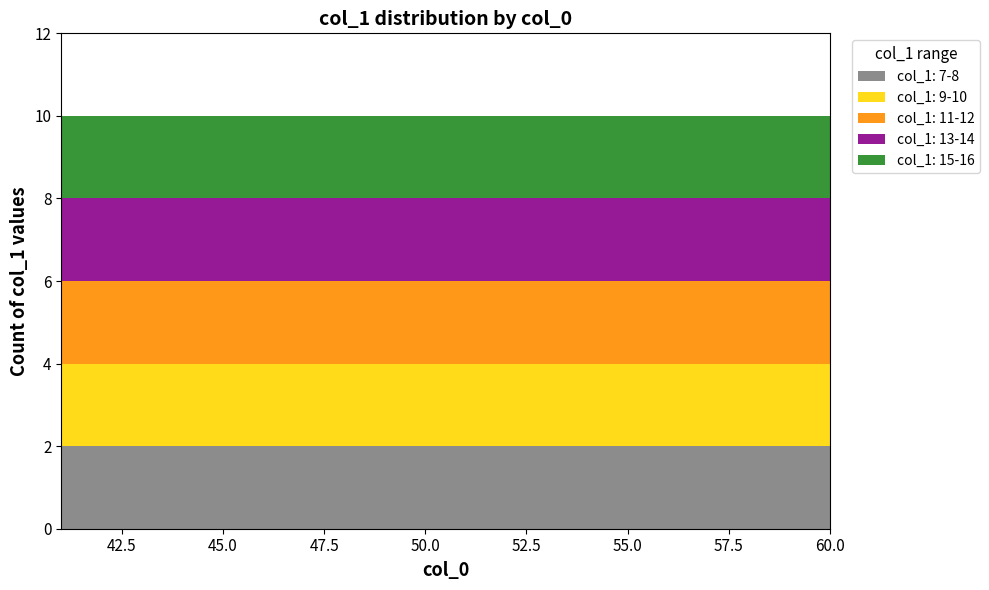

Reading left to right, list all the values displayed in this chart.

col_1_count: 10	10	10	10	10	10	10	10	10	10	10	10	10	10	10	10	10	10	10	10
col_1_sum: 7	8	9	10	11	12	13	14	15	16	7	8	9	10	11	12	13	14	15	16